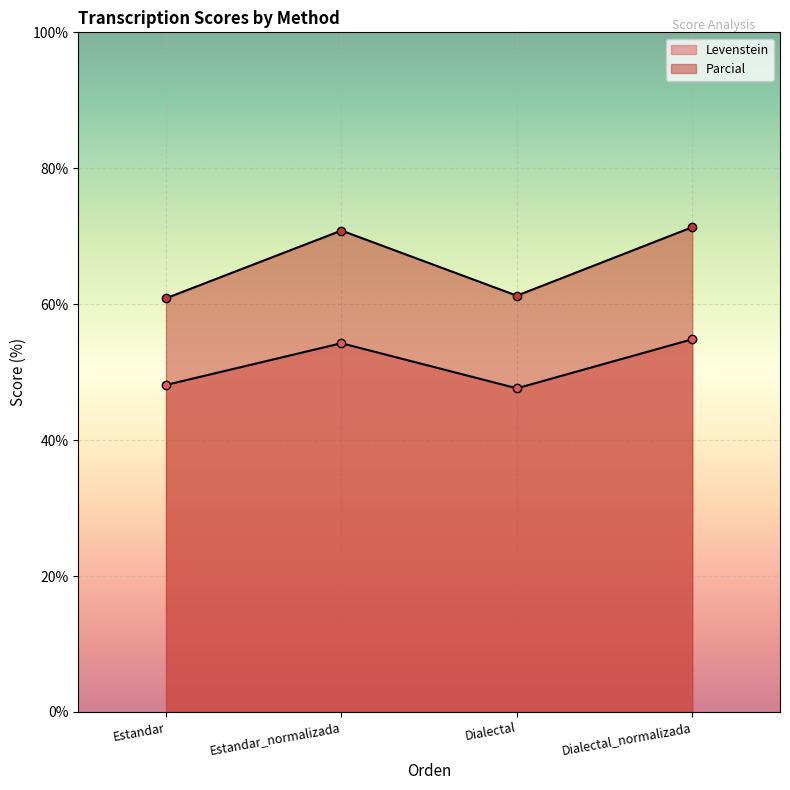

What is the difference between the highest and lowest values at Estandar_normalizada?

16.6